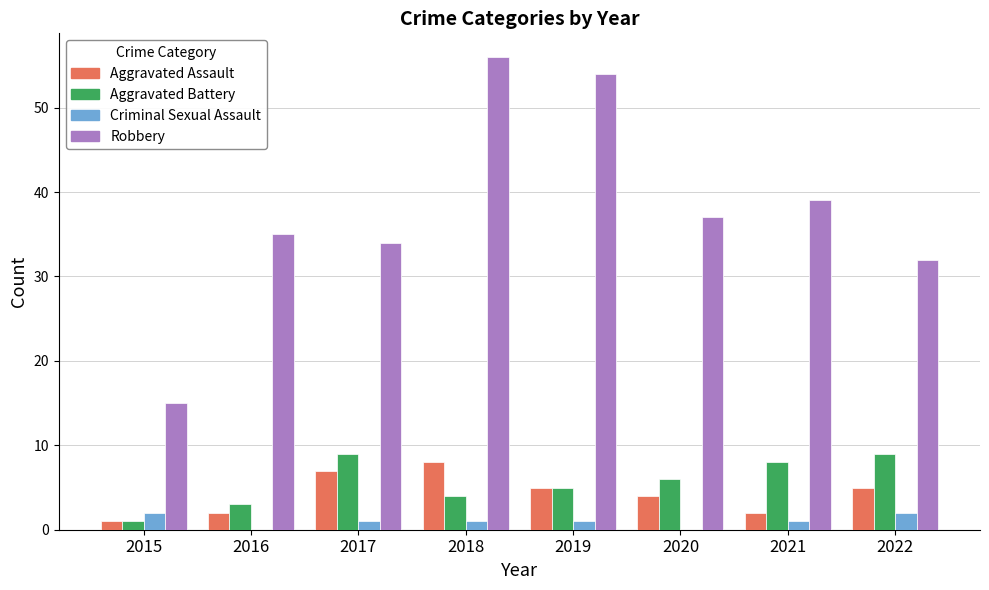

Which series changed the most between 2015 and 2022?

Robbery